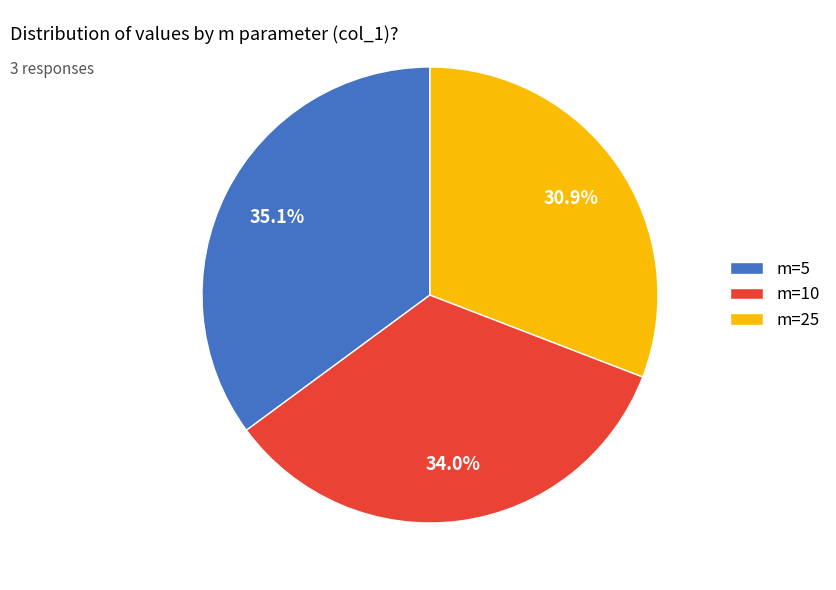

Is there a majority slice in this chart?

No